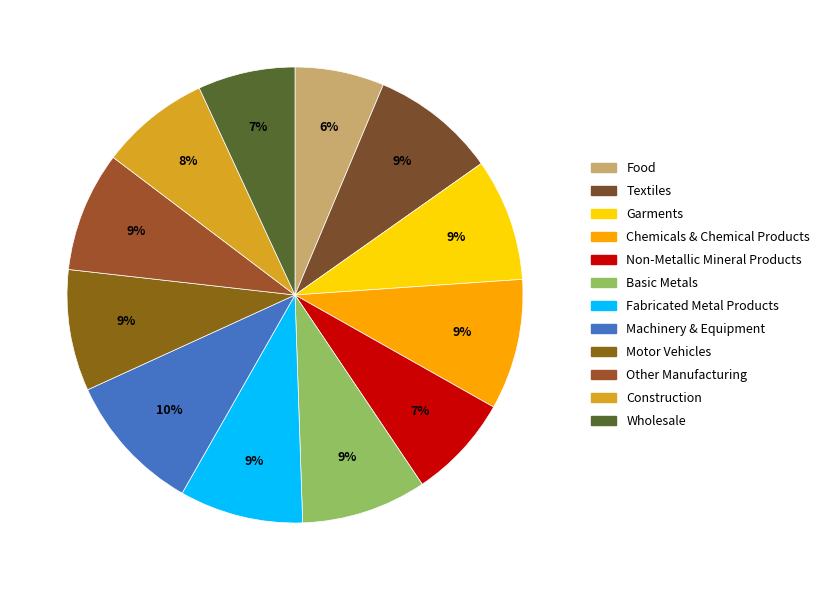

How many segments does this pie chart have?

12